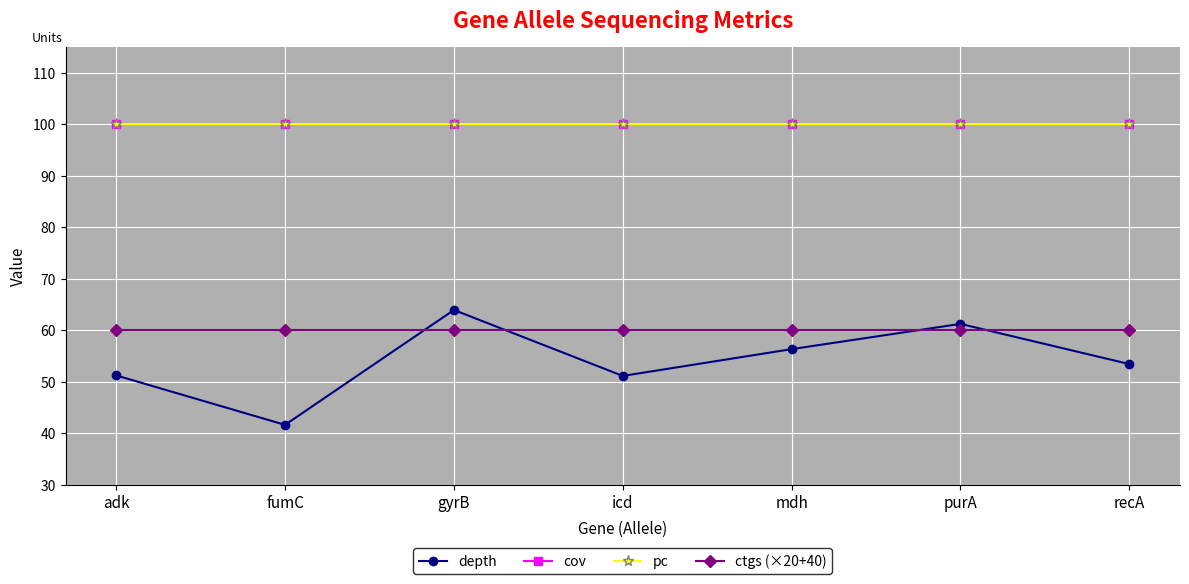

Between icd and mdh, which is larger?

mdh